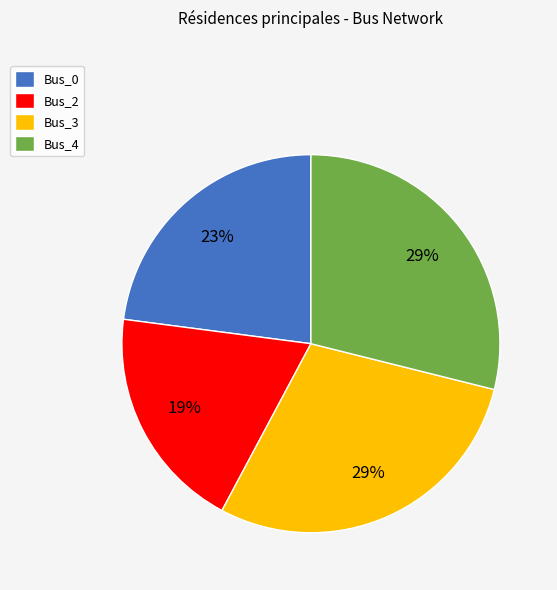

Does any single category account for the majority?

No